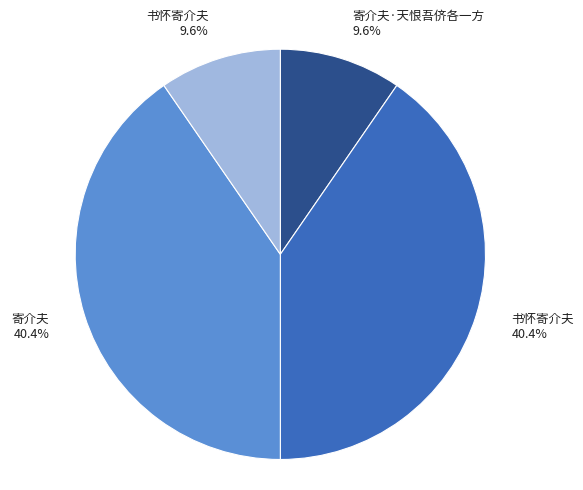

Is there any slice that represents more than half of the pie?

No